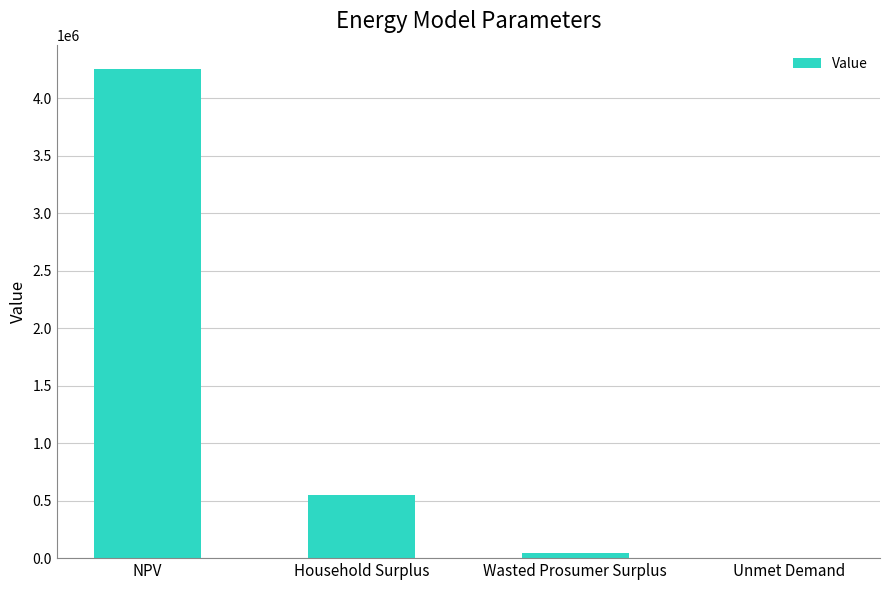

Which category has the highest value across all series?

NPV